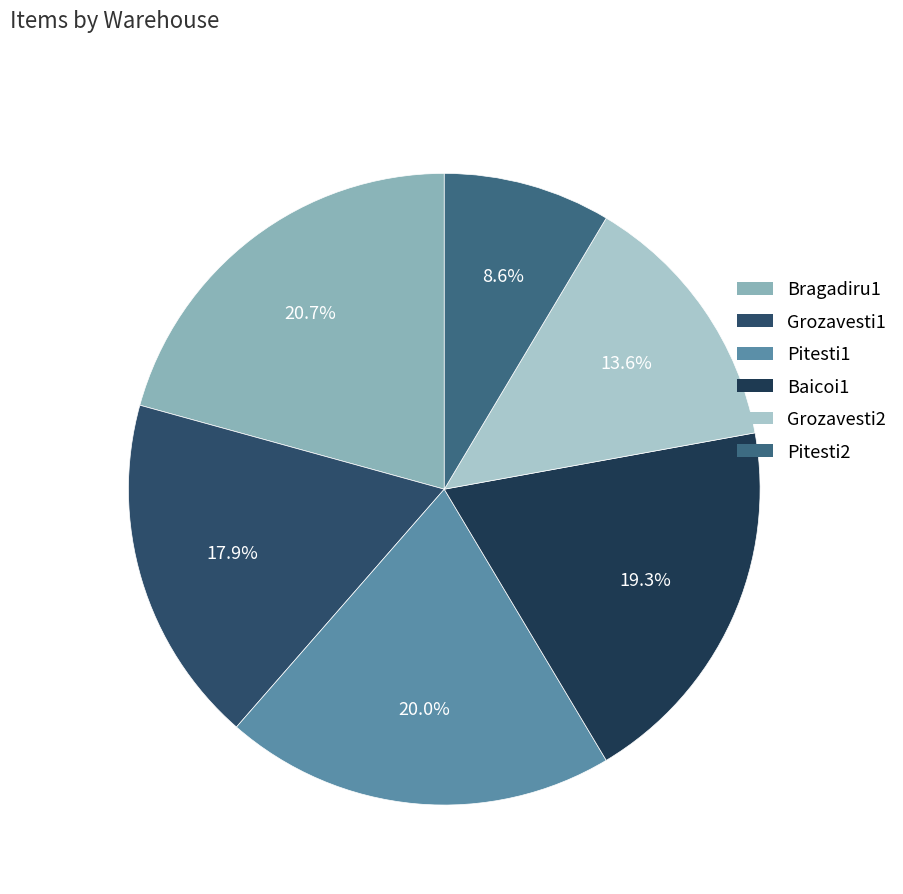

How many slices are in this pie chart?

6